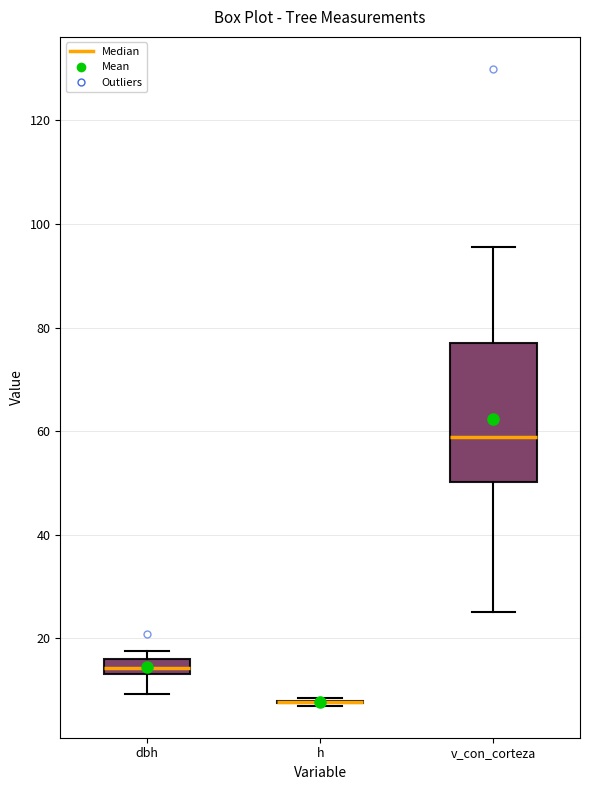

Which box is the tallest, from its lower edge to its upper edge?

v_con_corteza